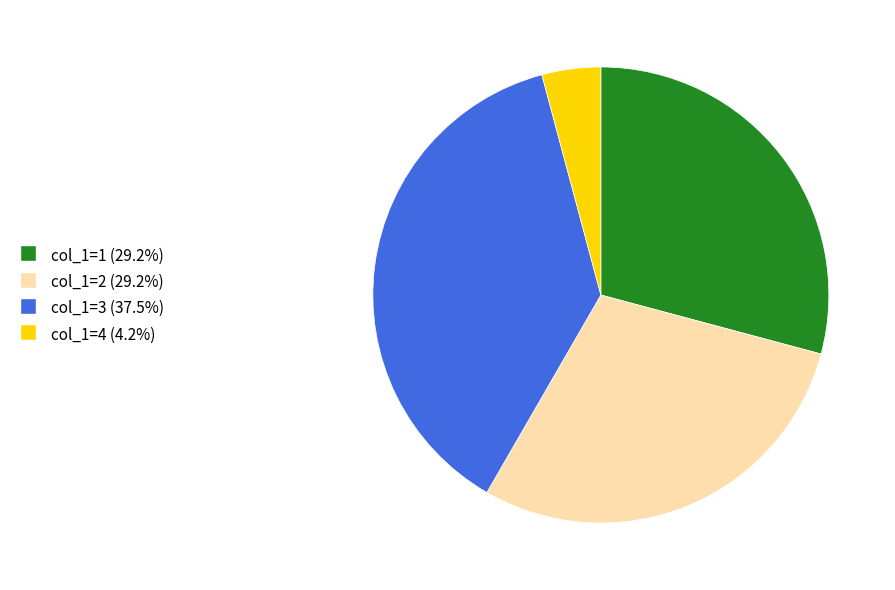

Is there a majority slice in this chart?

No